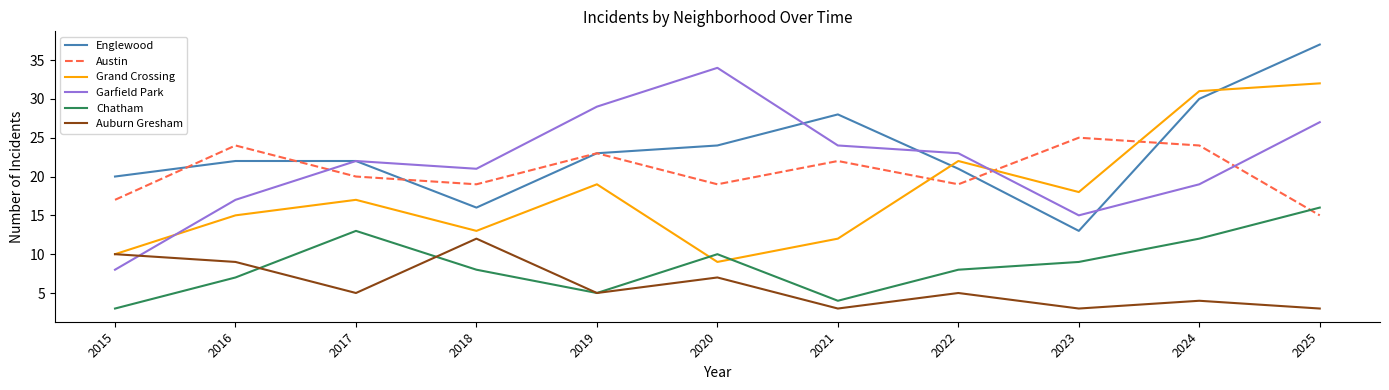

How many lines are shown in the chart?

6